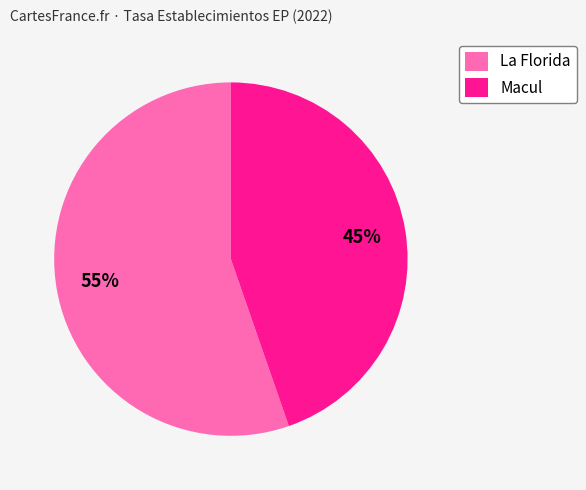

To the nearest percent, what portion does La Florida represent?

55%